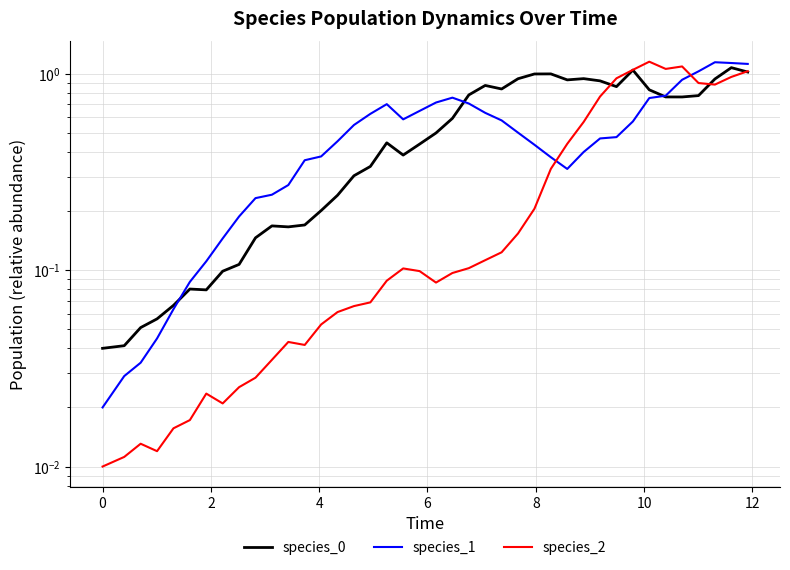

True or false: species_2 and species_0 intersect in this chart.

True